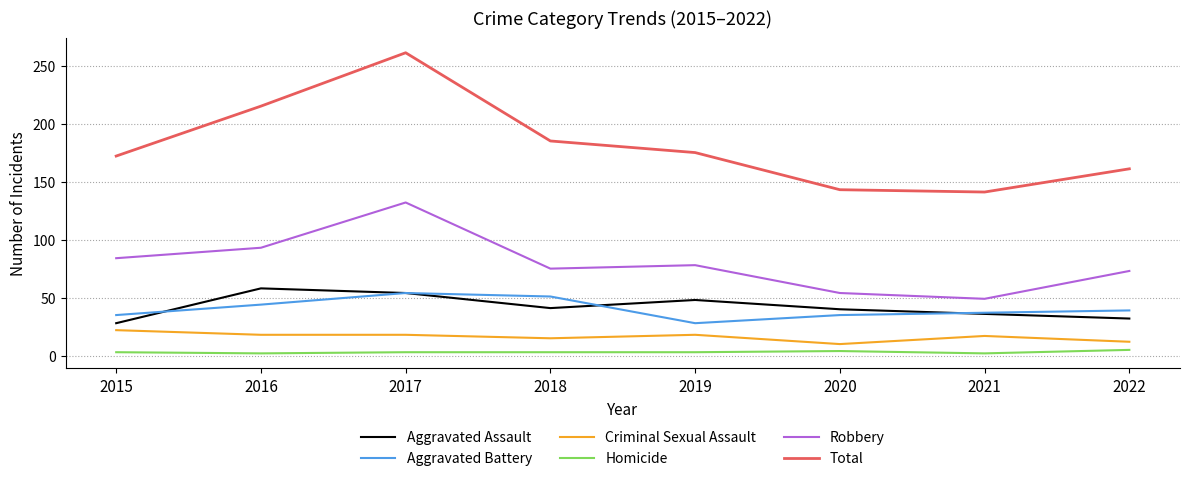

How many interior local valleys does the Total series have?

1